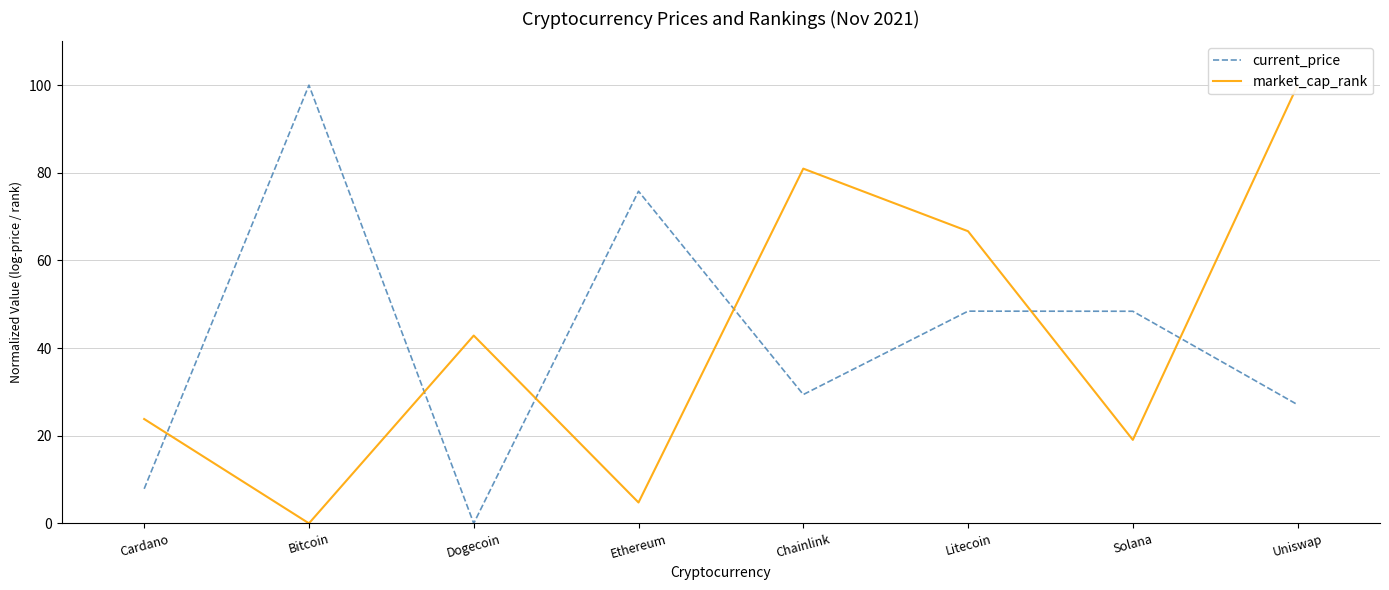

How many interior local peaks does the market_cap_rank series have?

2